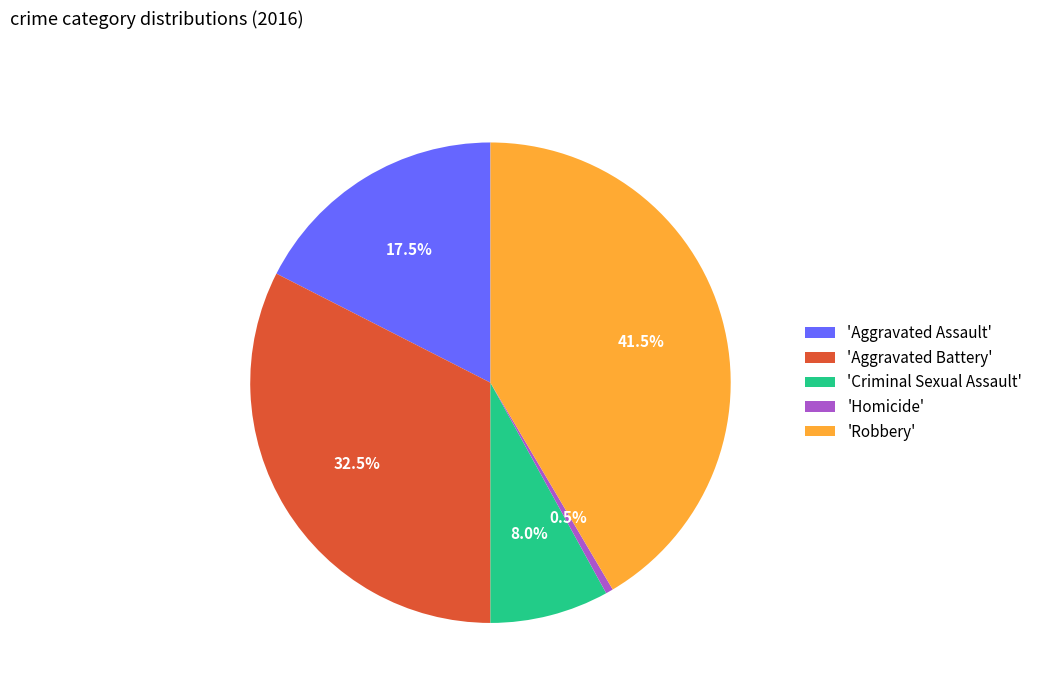

Which slice is the smallest?

'Homicide'